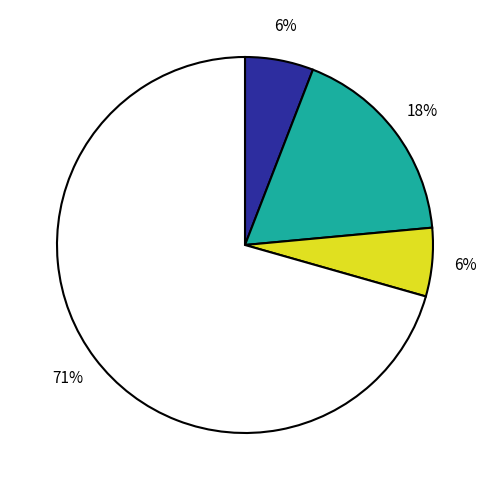

Is there a majority slice in this chart?

Yes